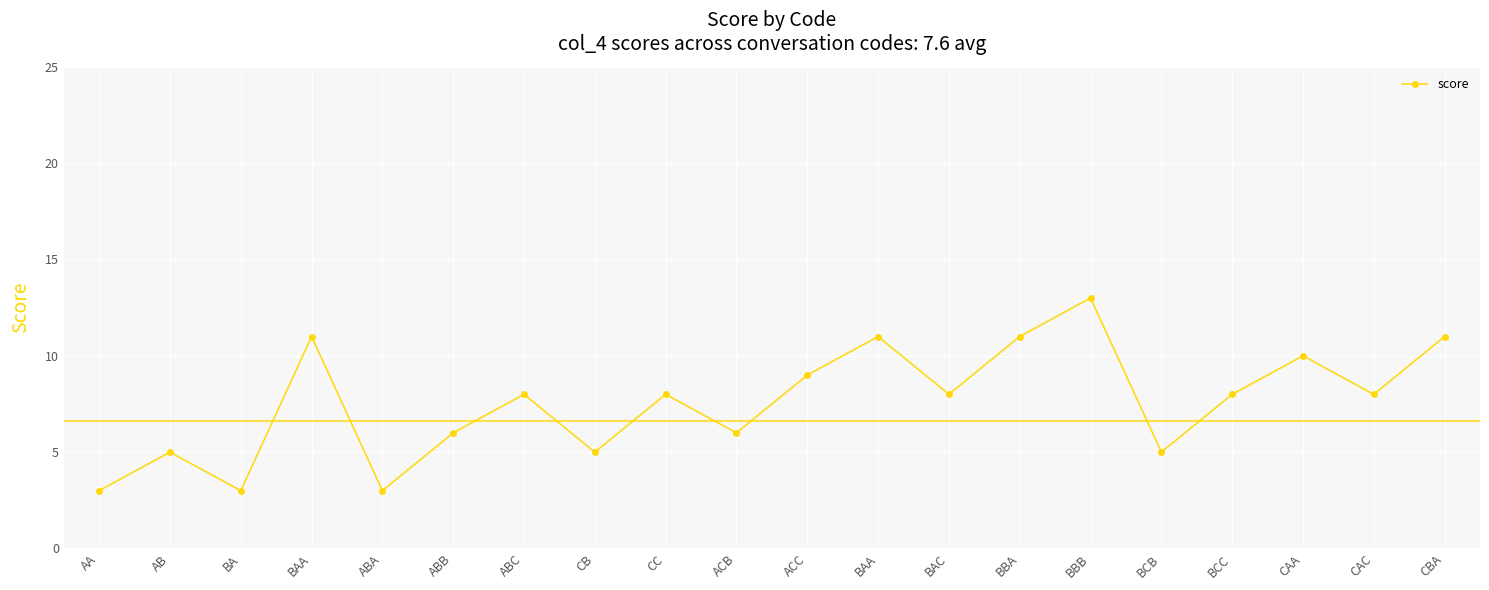

Count the number of categories in the chart.

20